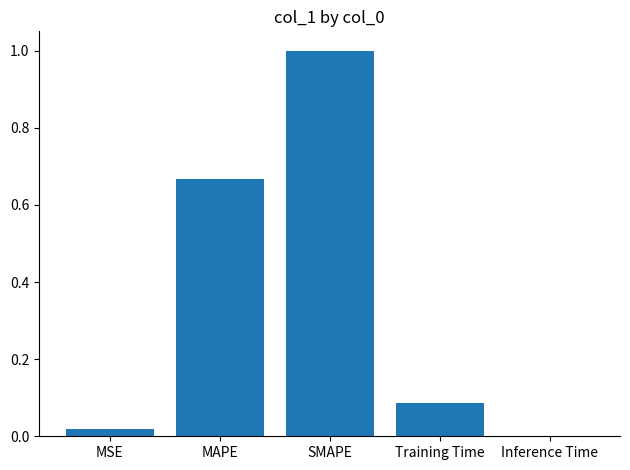

Which has a higher value, MAPE or Training Time?

MAPE